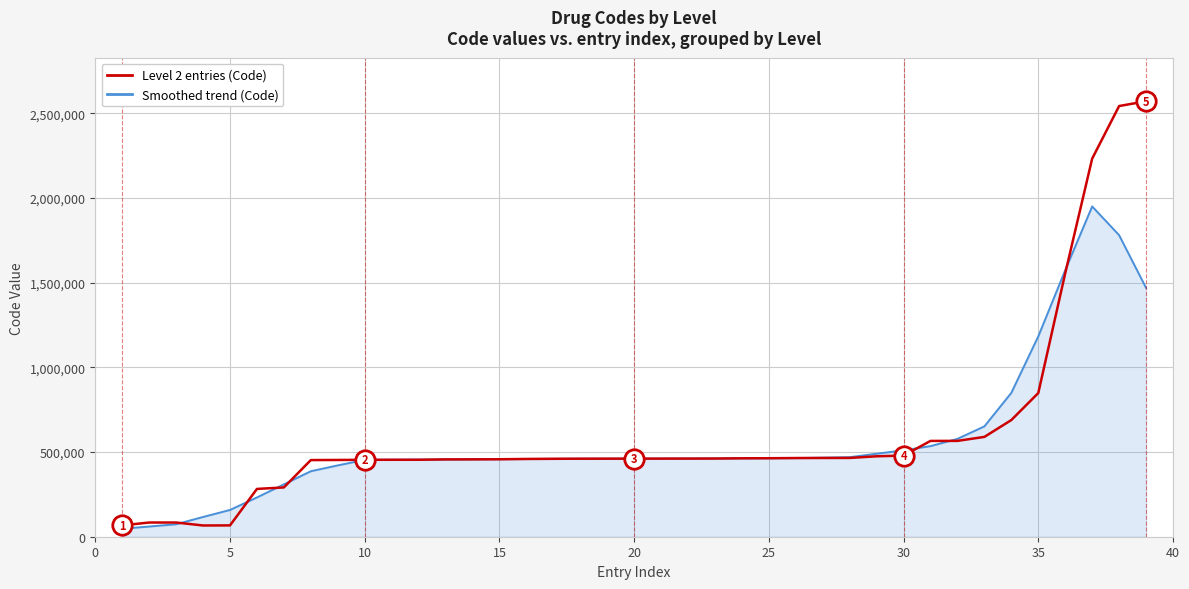

Rank the series by their maximum value, from highest to lowest.

Level 2 entries (Code), Smoothed trend (Code)